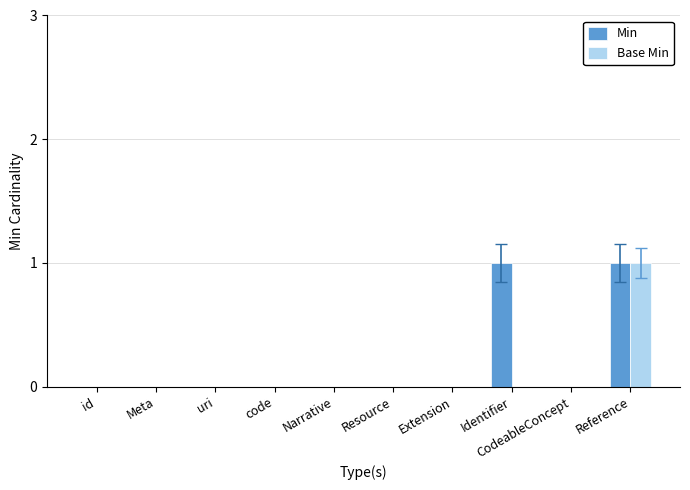

Reading right to left, list all the values displayed in this chart.

Min: 1	0	1	0	0	0	0	0	0	0
Base Min: 1	0	0	0	0	0	0	0	0	0